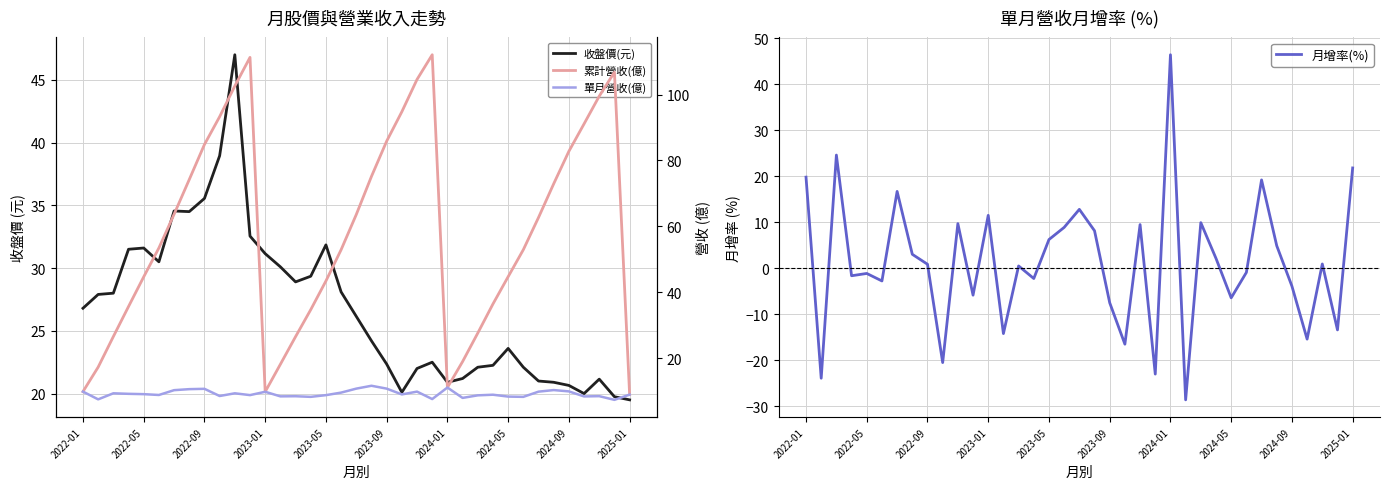

How many values in 月增率(%) are below zero?

17